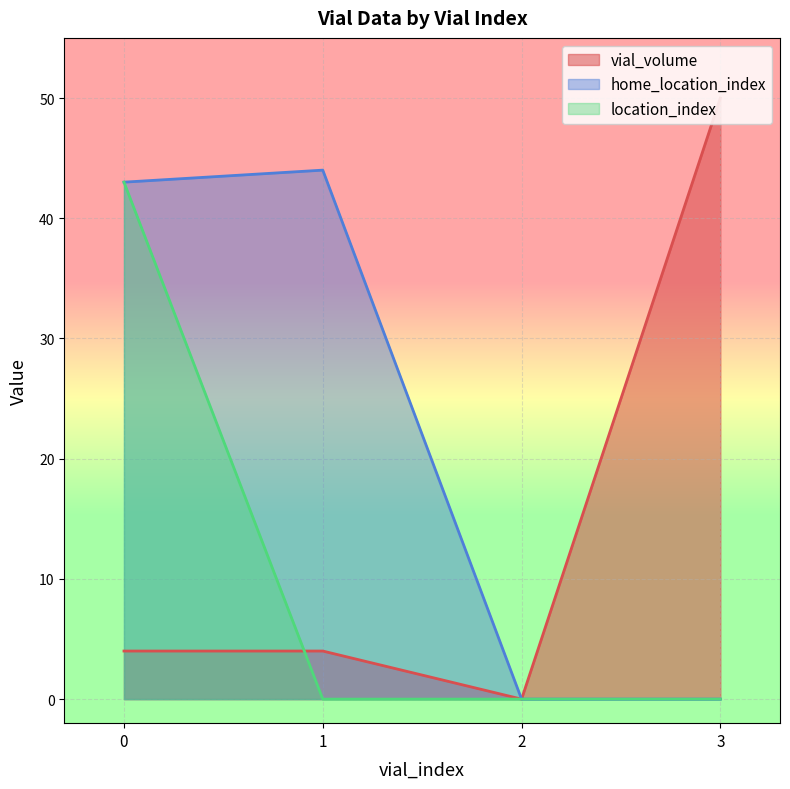

True or false: home_location_index and location_index cross at least once.

False